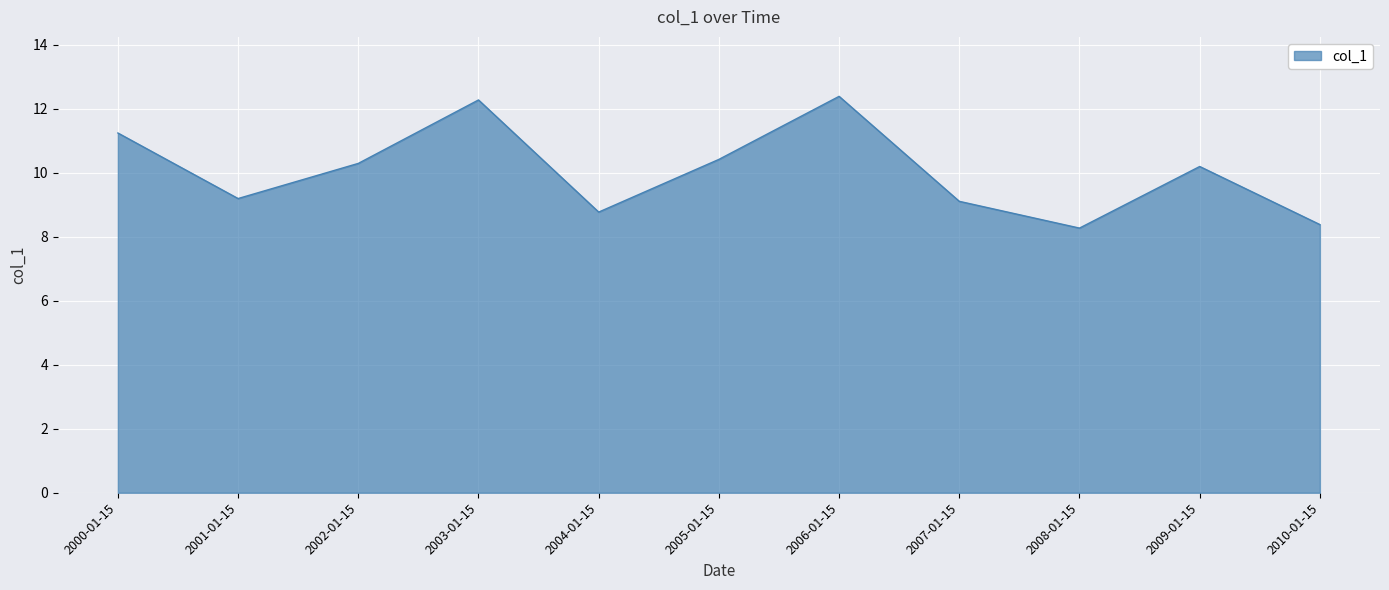

What is the sum of the values at 2001-01-15 and 2004-01-15?

18.0